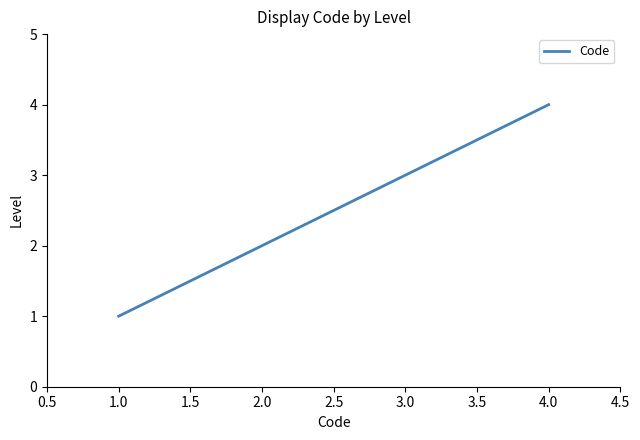

Rank the categories by value from highest to lowest.

4.0, 3.0, 2.0, 1.0